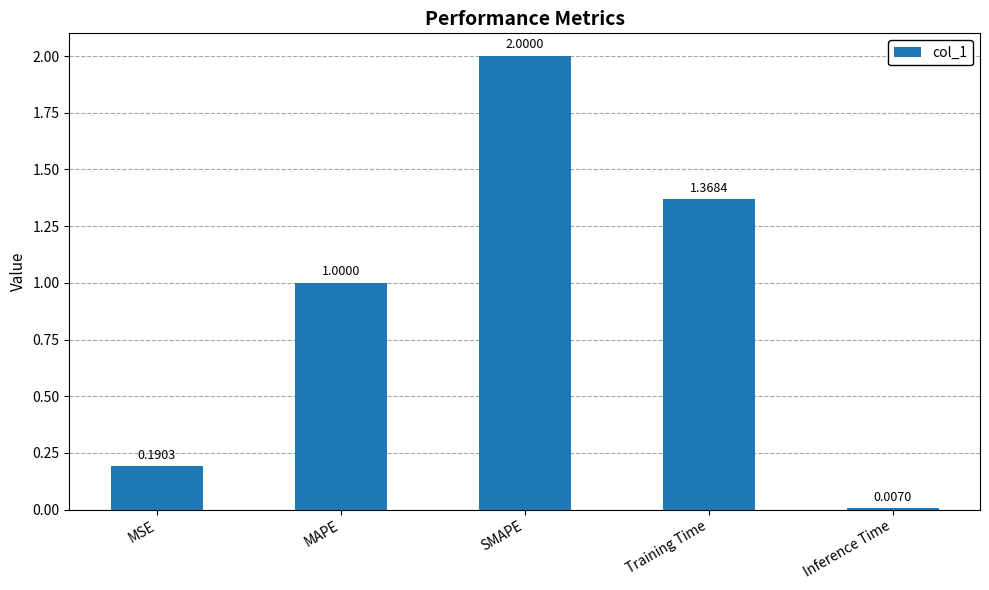

Which has a higher value, MAPE or Training Time?

Training Time